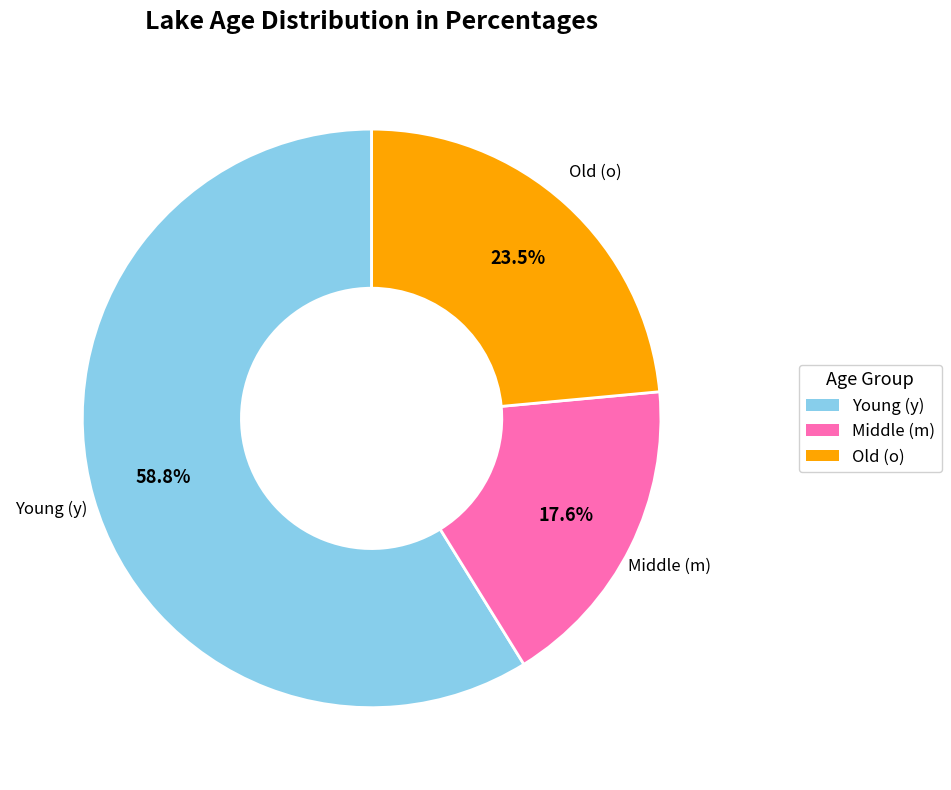

What portion of the pie excludes Middle (m)?

82.4%